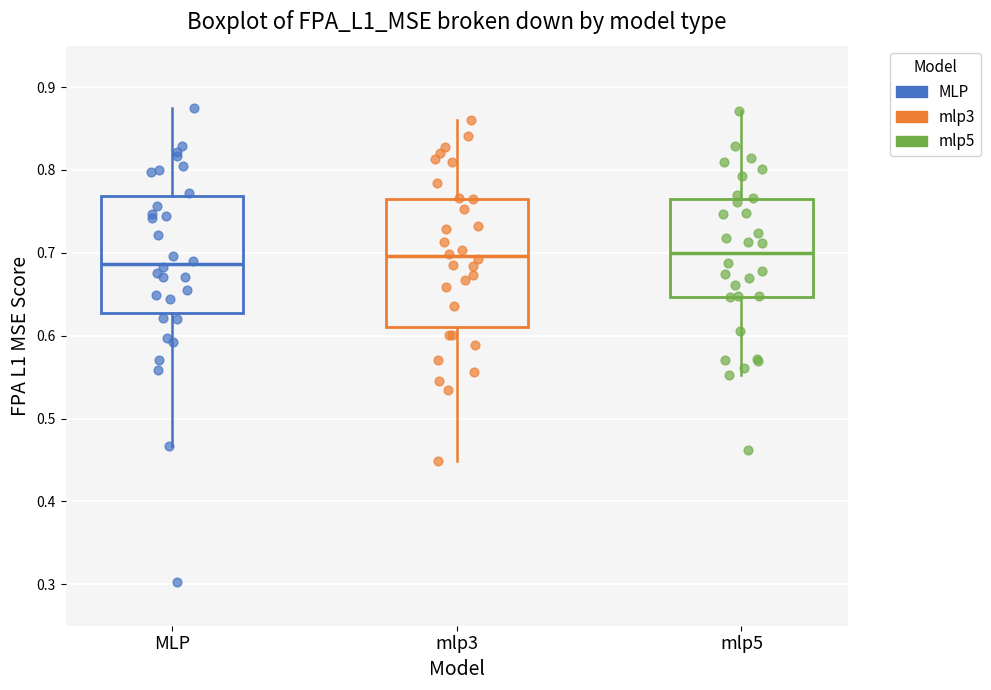

Comparing the boxes themselves (not the whiskers), which one is the tallest?

mlp3